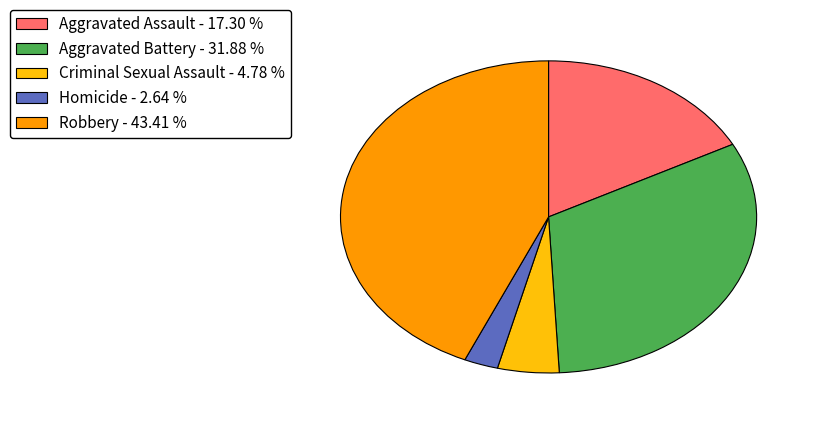

What is the largest slice in the pie chart?

Robbery